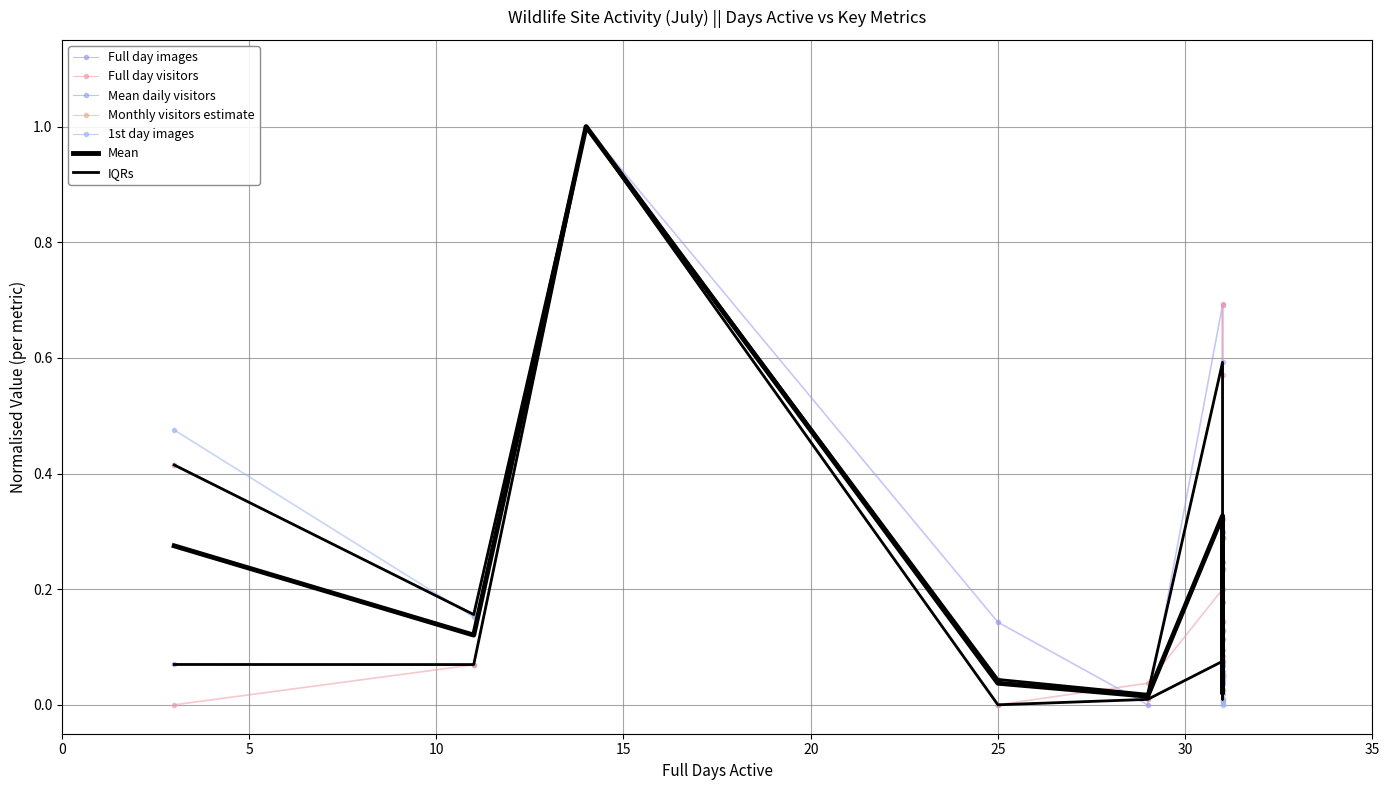

What is the sum of all IQRs values?

2.1